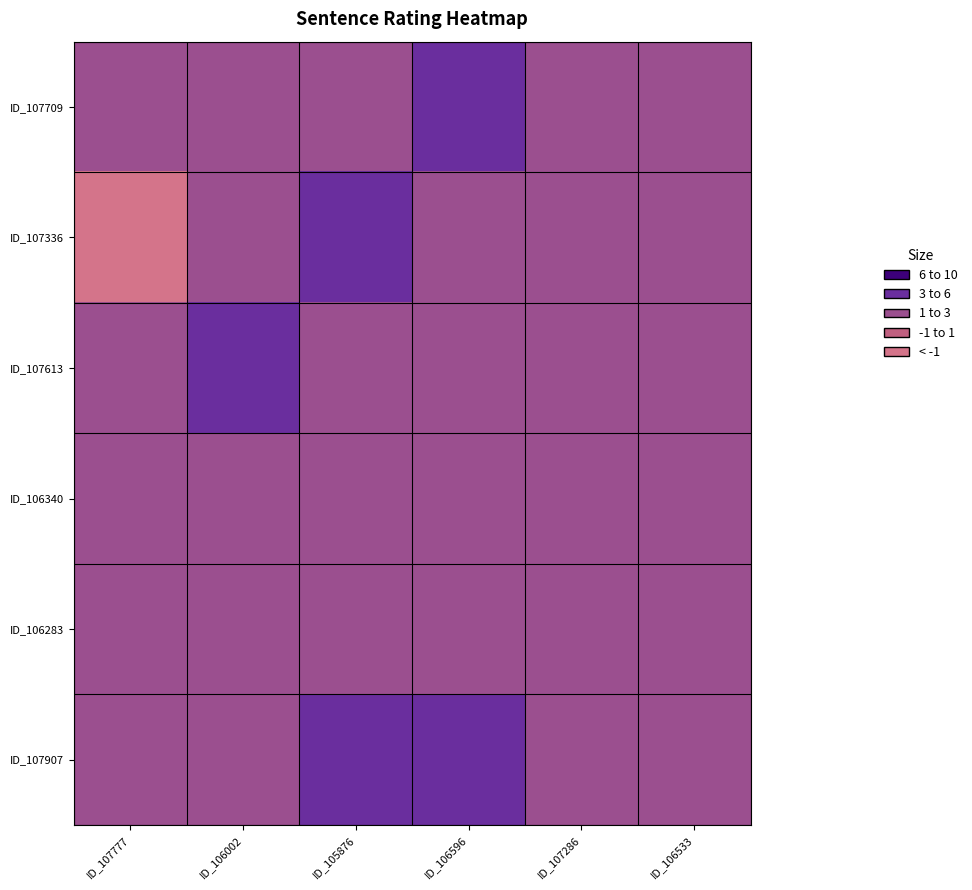

Between ID_107286 and ID_106596, which is larger?

ID_106596